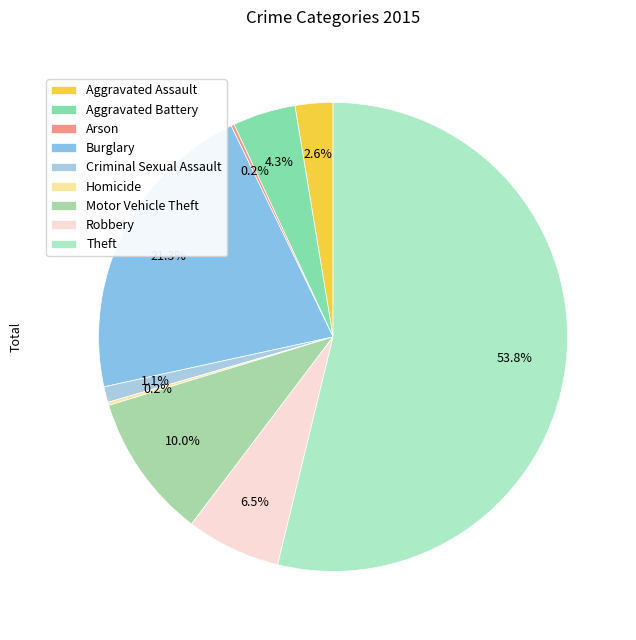

To the nearest percent, what percentage of the pie is Aggravated Battery?

4%